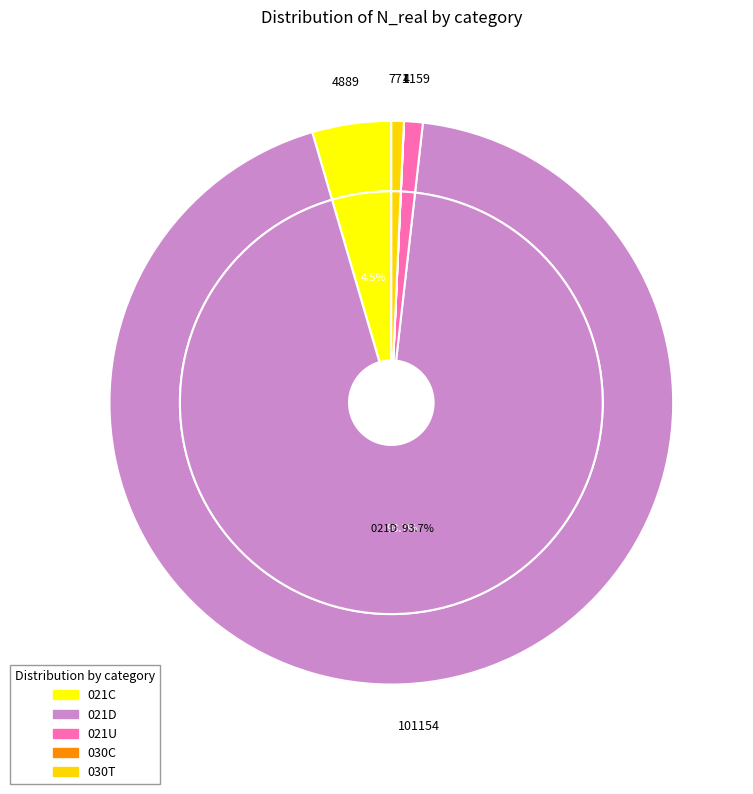

Between 030C and 021C, which is larger?

021C